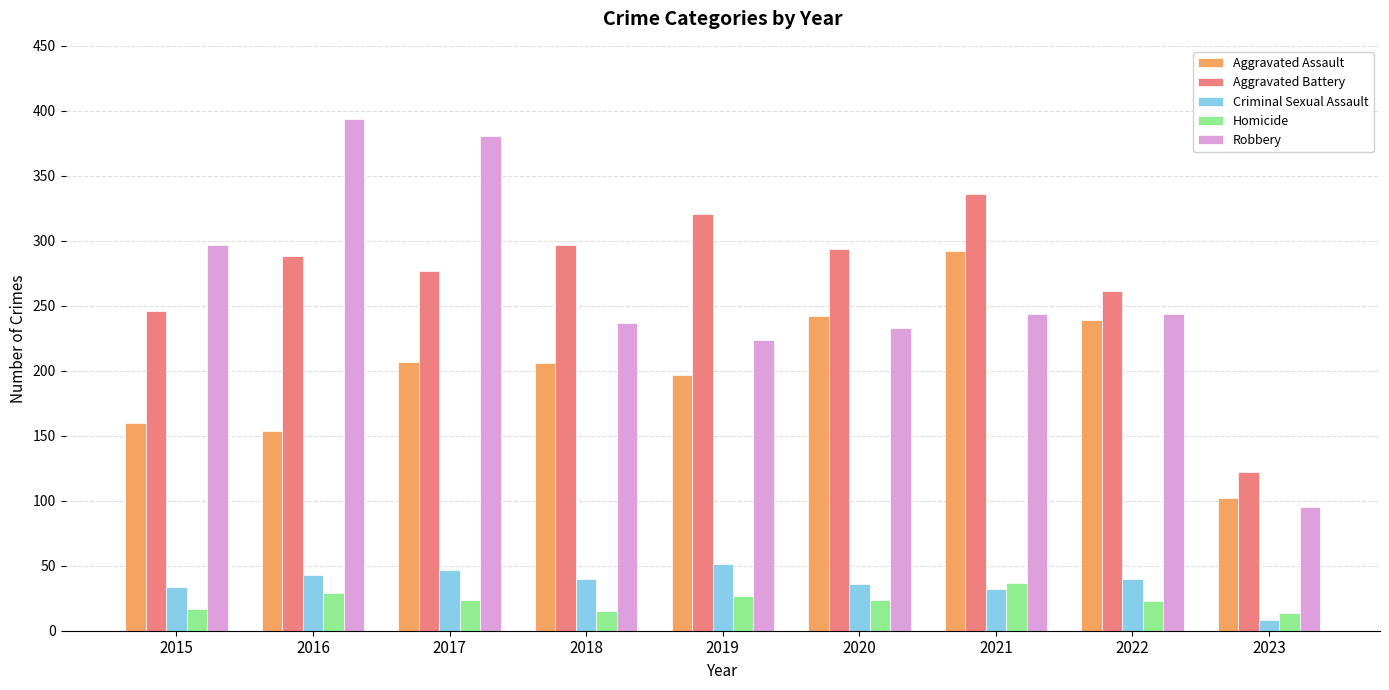

What is the difference between the maximum and minimum values in the Homicide series?

23